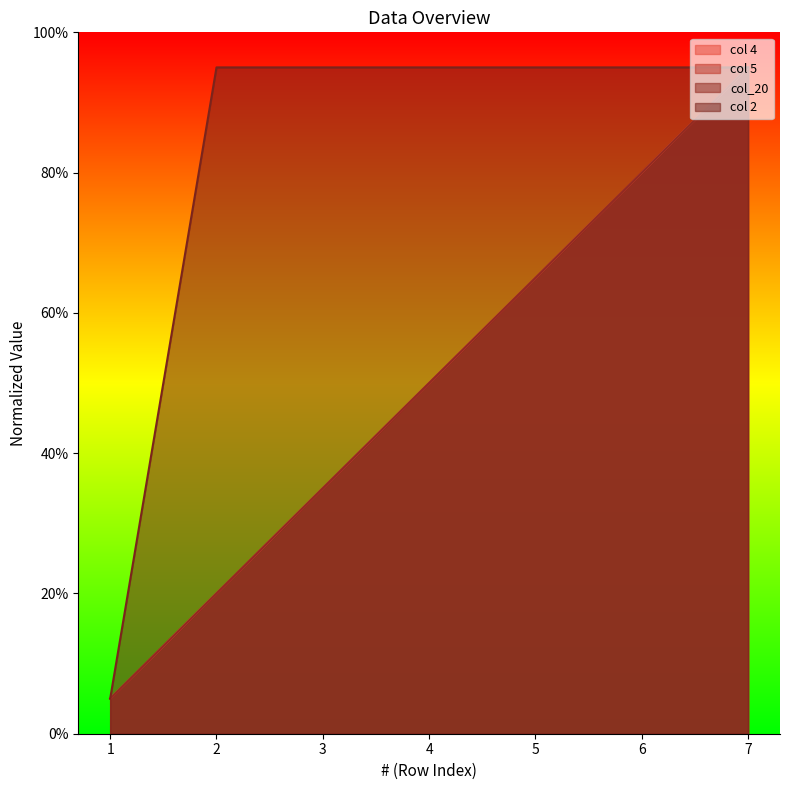

The col_20 series shows 31.2 at 2. True or false?

False